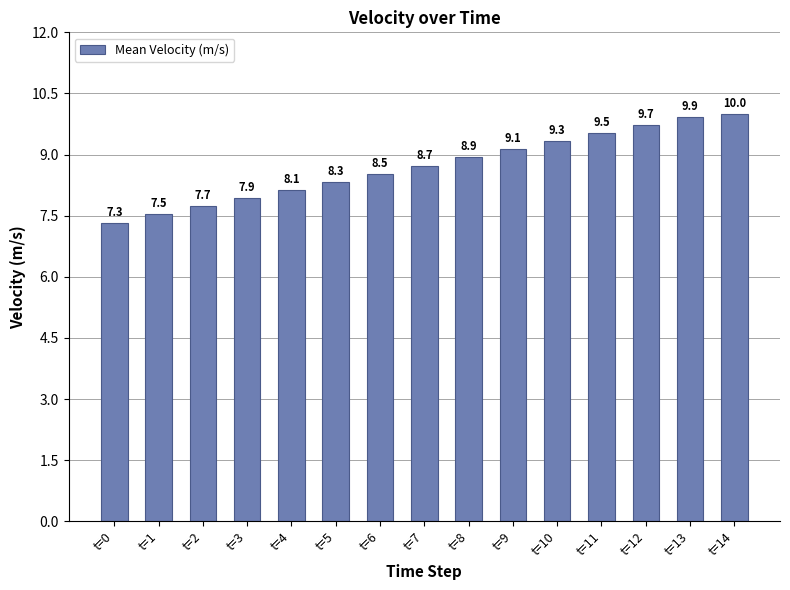

What is the difference between the maximum and minimum values?

2.7